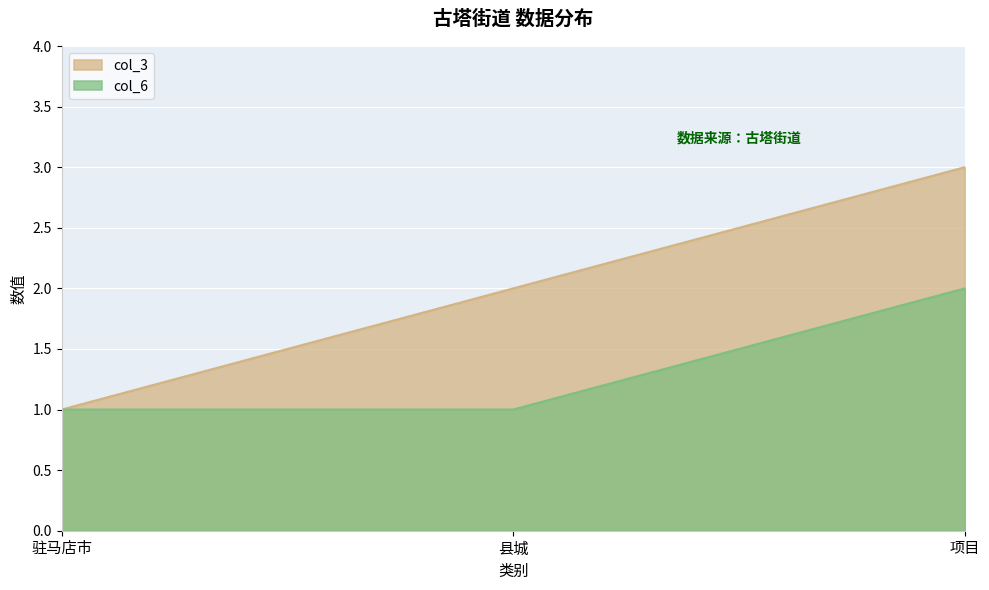

What is the average value of the col_6 series?

1